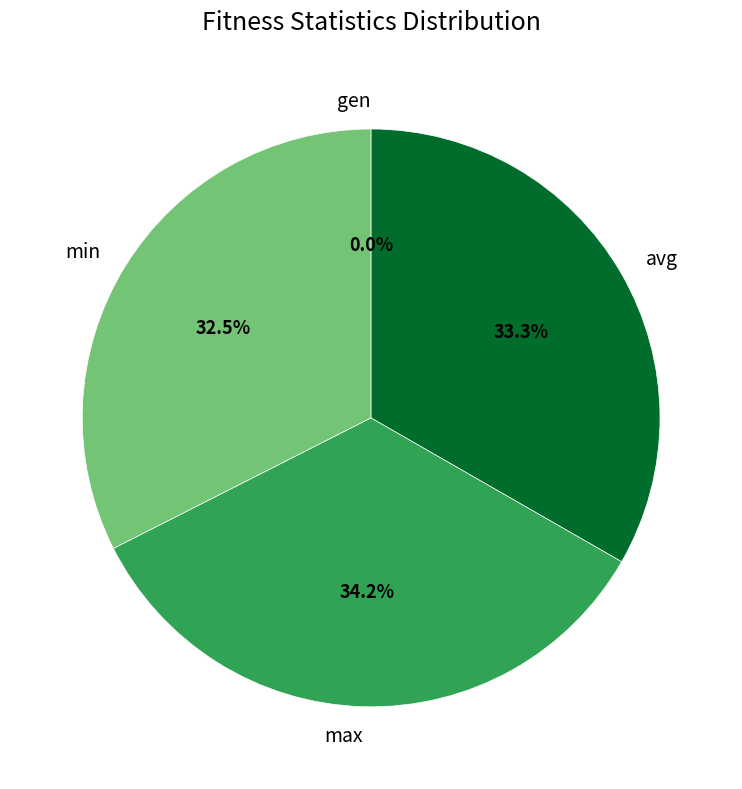

Which category has the biggest portion of the pie?

max